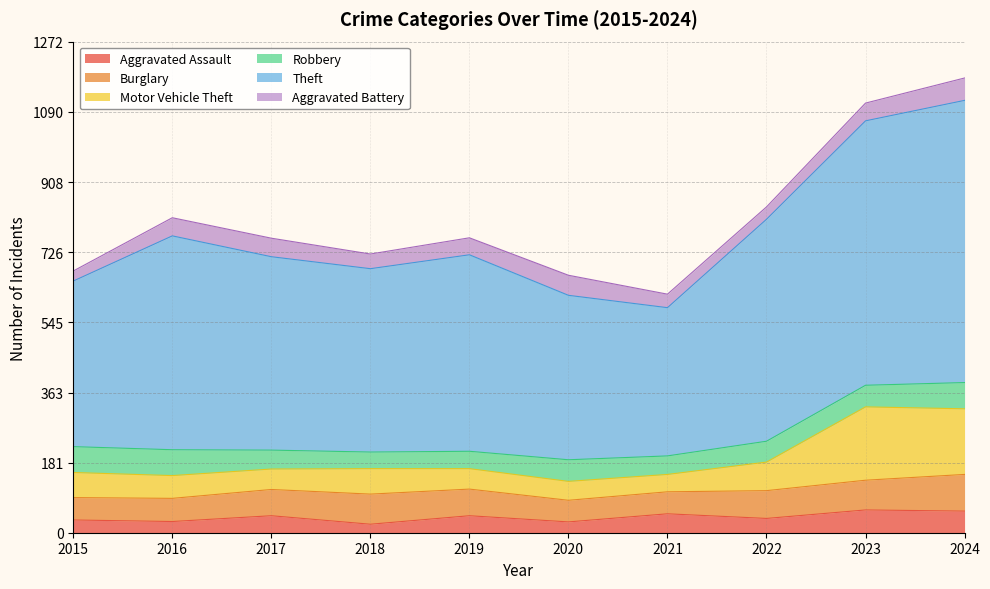

Does the chart have visible grid lines?

Yes